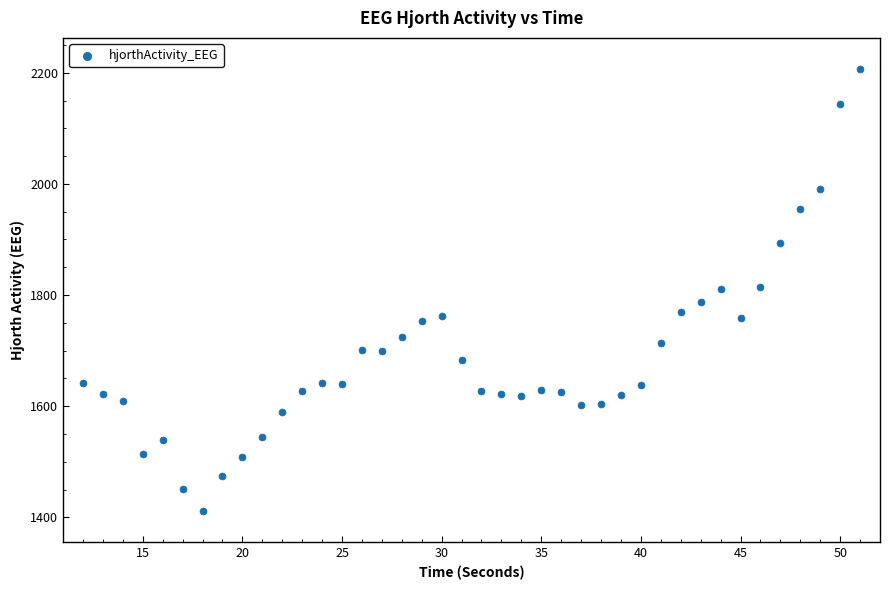

What is the range of Y values (max minus min)?

795.7